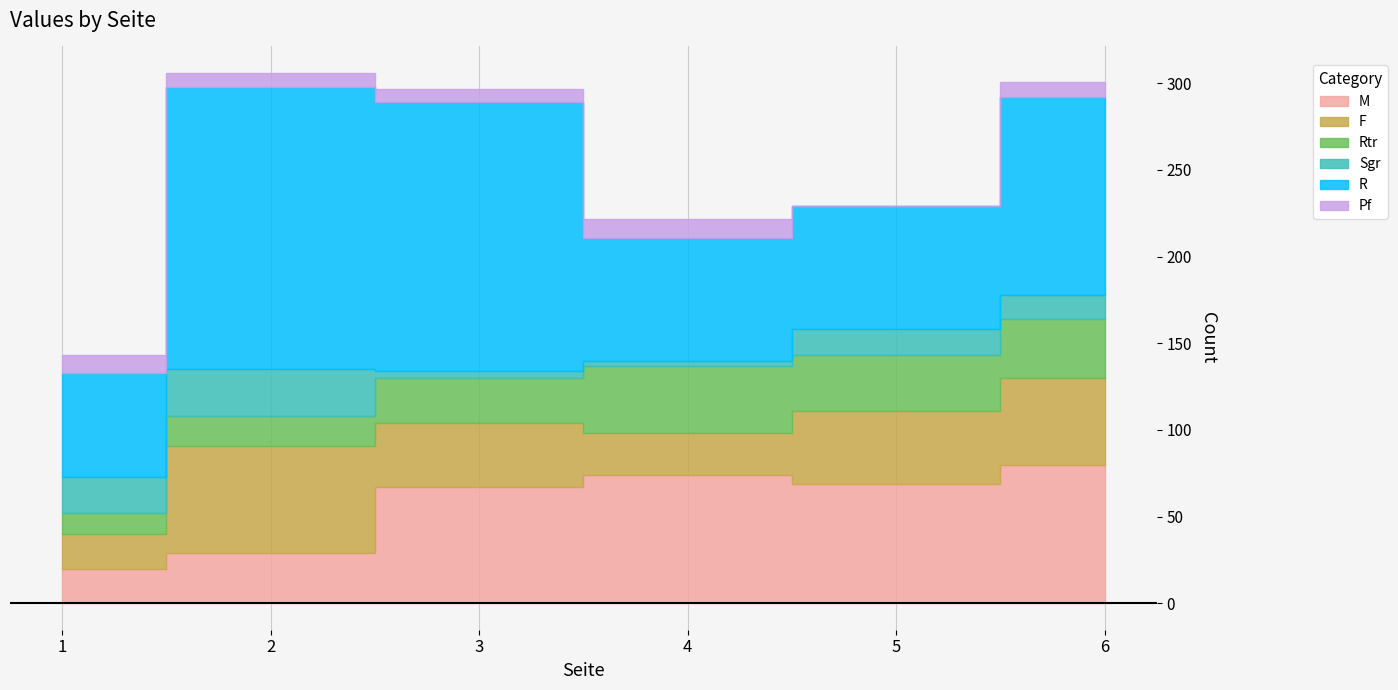

At which label does Sgr first exceed 15?

1